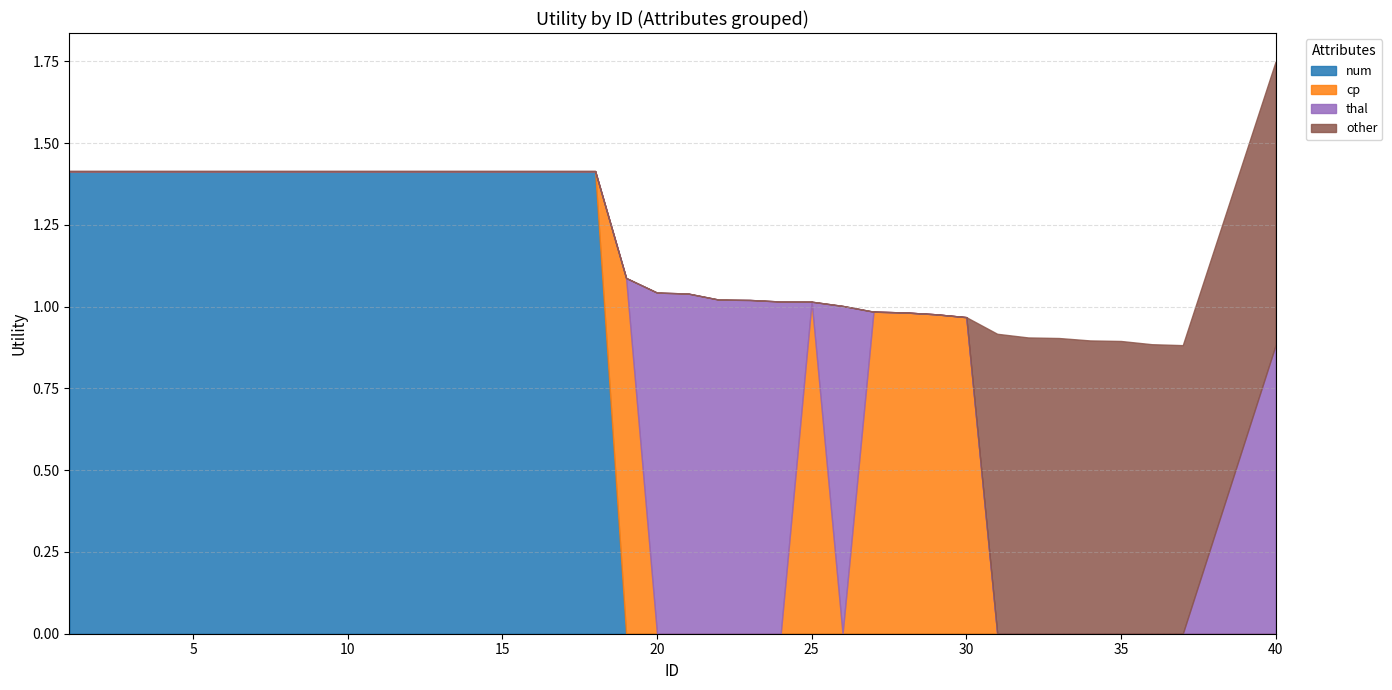

The num series shows 0.0 at 22. True or false?

True